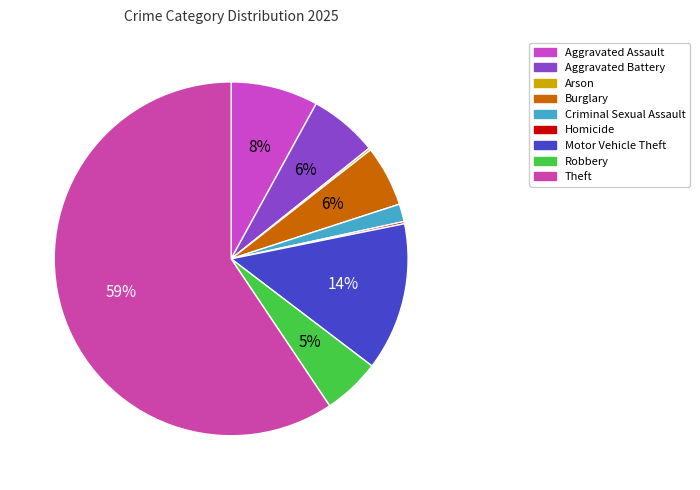

Which has a higher value, Criminal Sexual Assault or Aggravated Battery?

Aggravated Battery